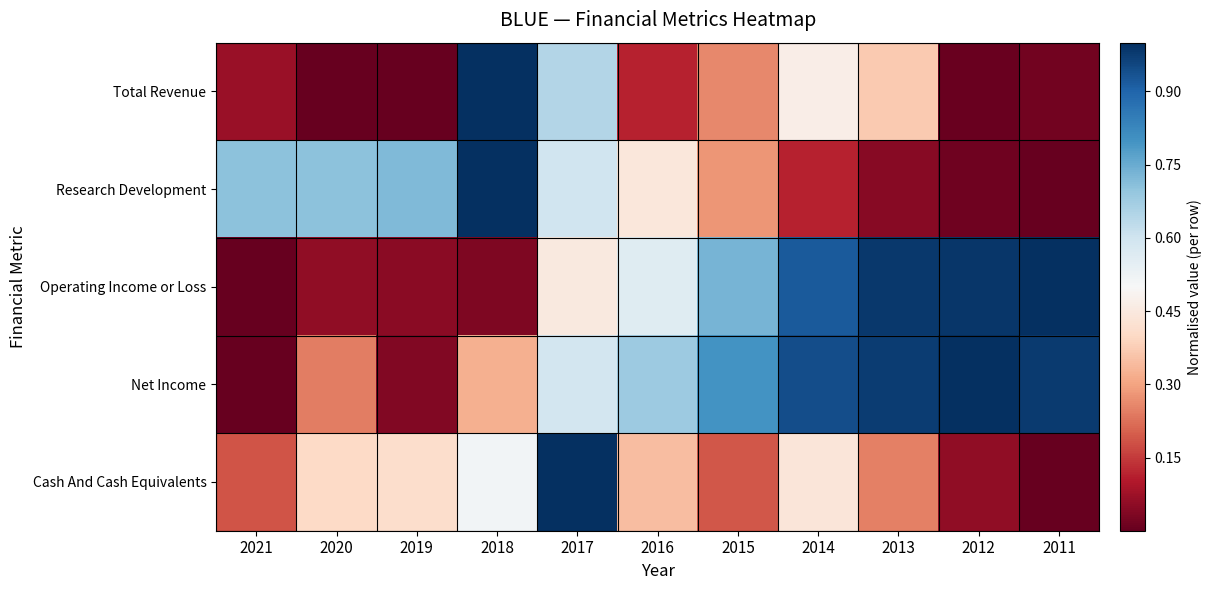

List the series in order of their peak value, highest first.

Total Revenue, Research Development, Operating Income or Loss, Net Income, Cash And Cash Equivalents